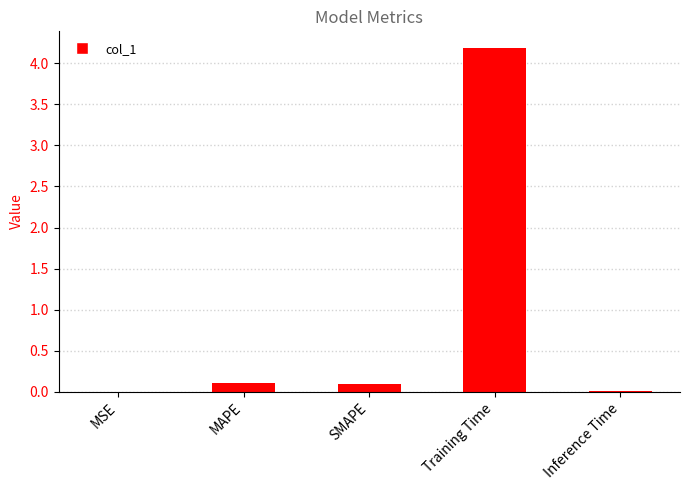

What is the sum of all values?

4.4